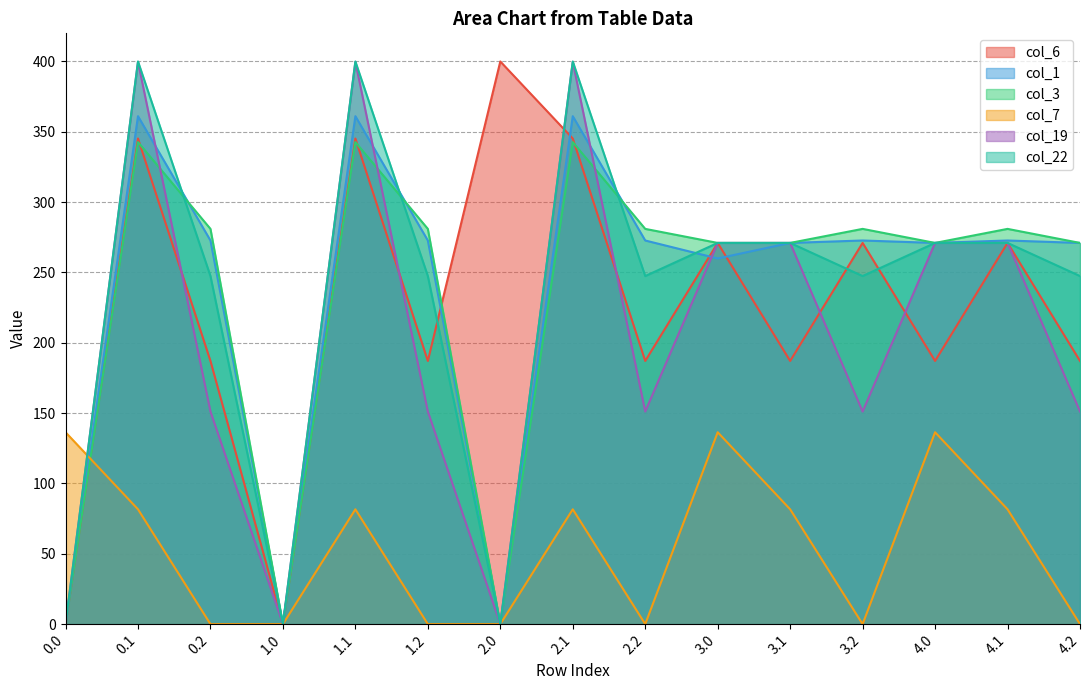

What position from the right is 4.0?

3